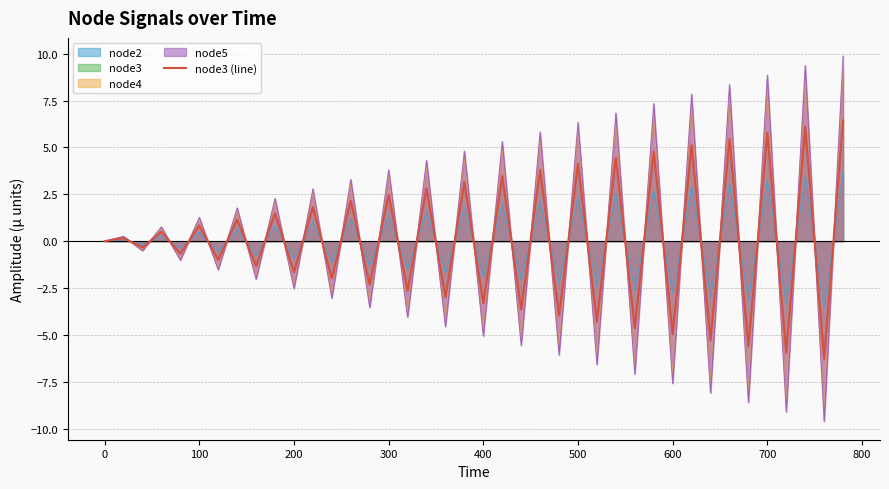

The value at 300 is -1.1. True or false?

False